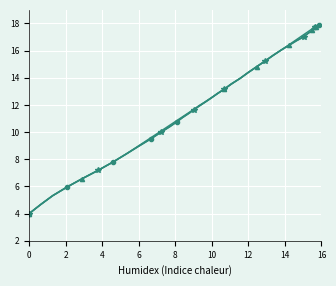

What is the average value?

12.7